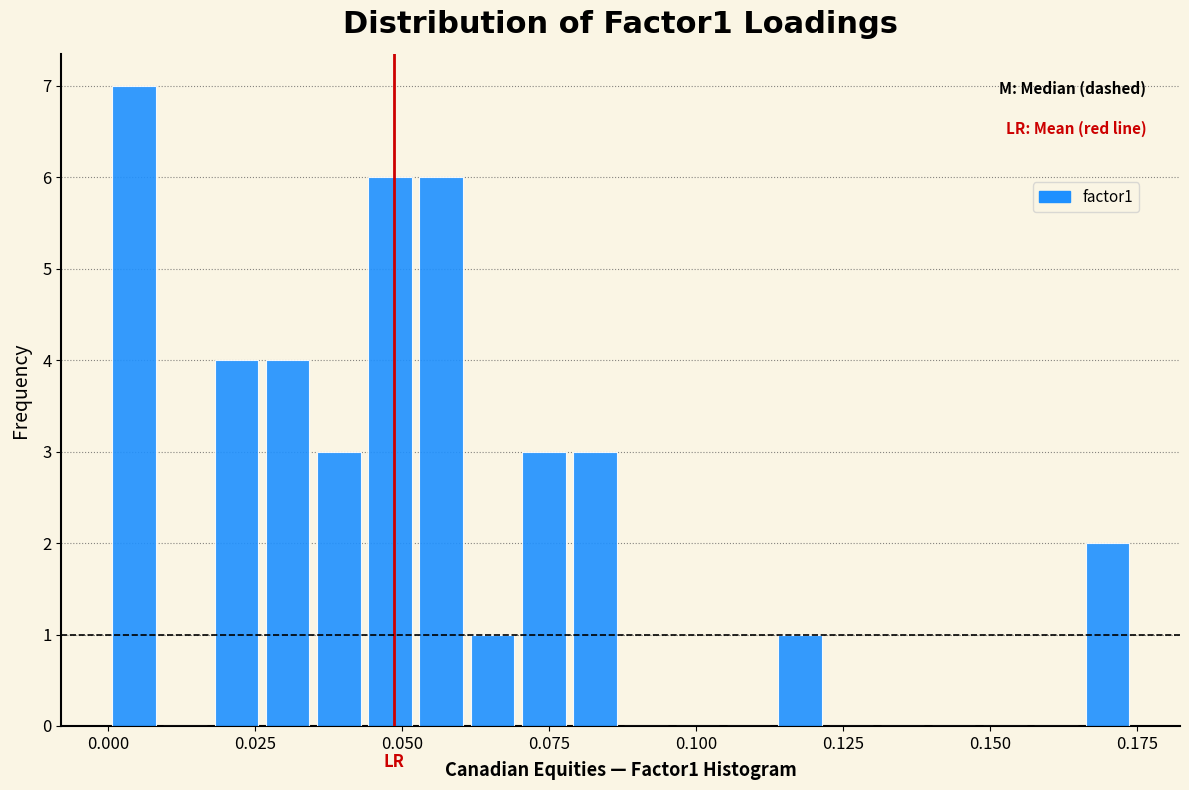

Read against the x-axis, roughly where is the centre of the tallest bar?

0.005